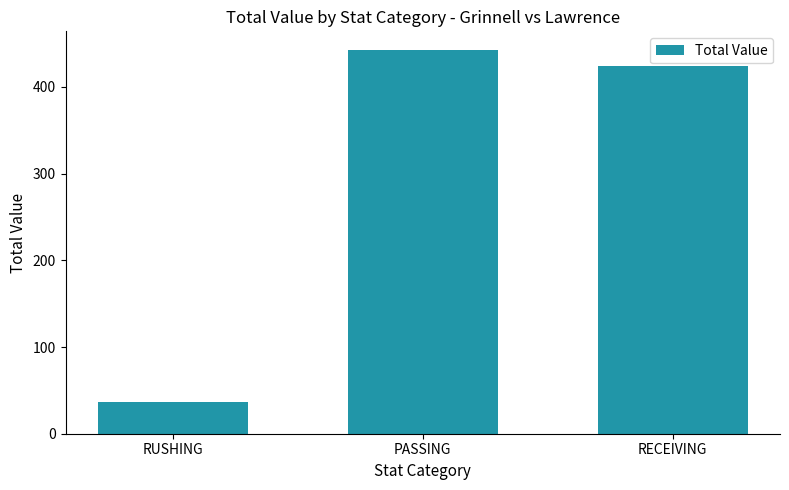

What value does the data have at RECEIVING, to the nearest 50?

400